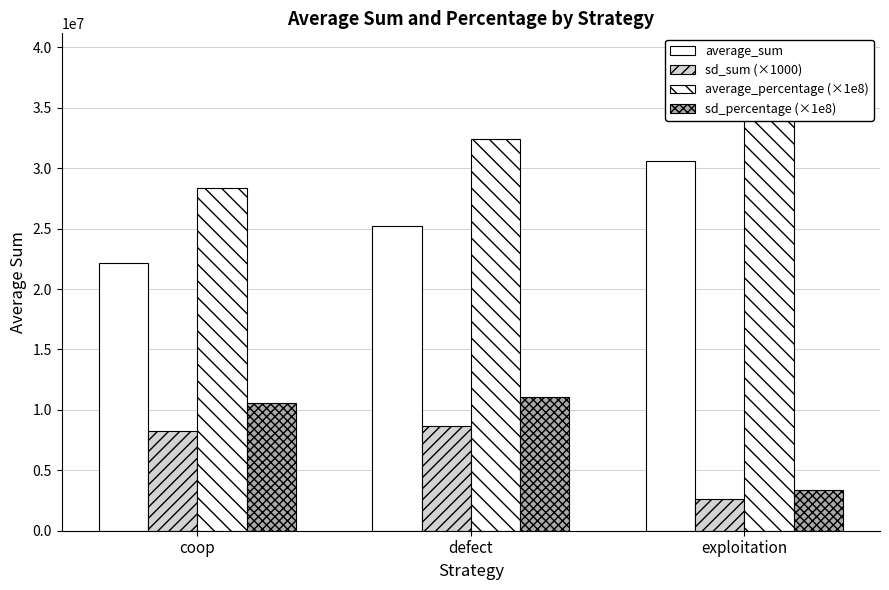

Which series has the largest total across all categories?

average_percentage (×1e8)